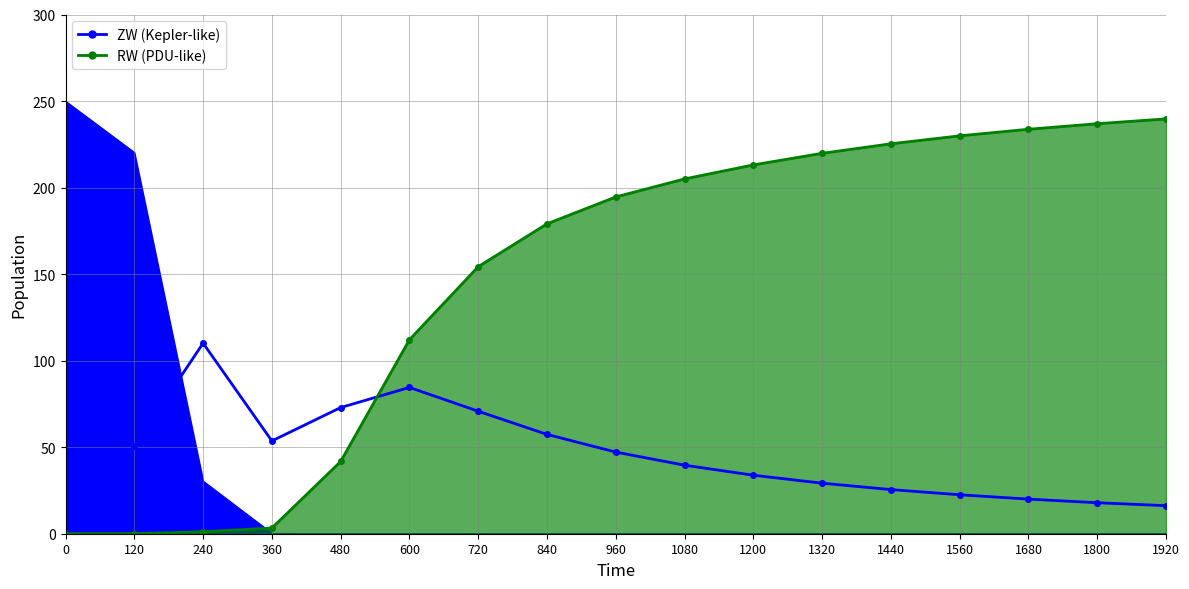

How many lines are shown in the chart?

2